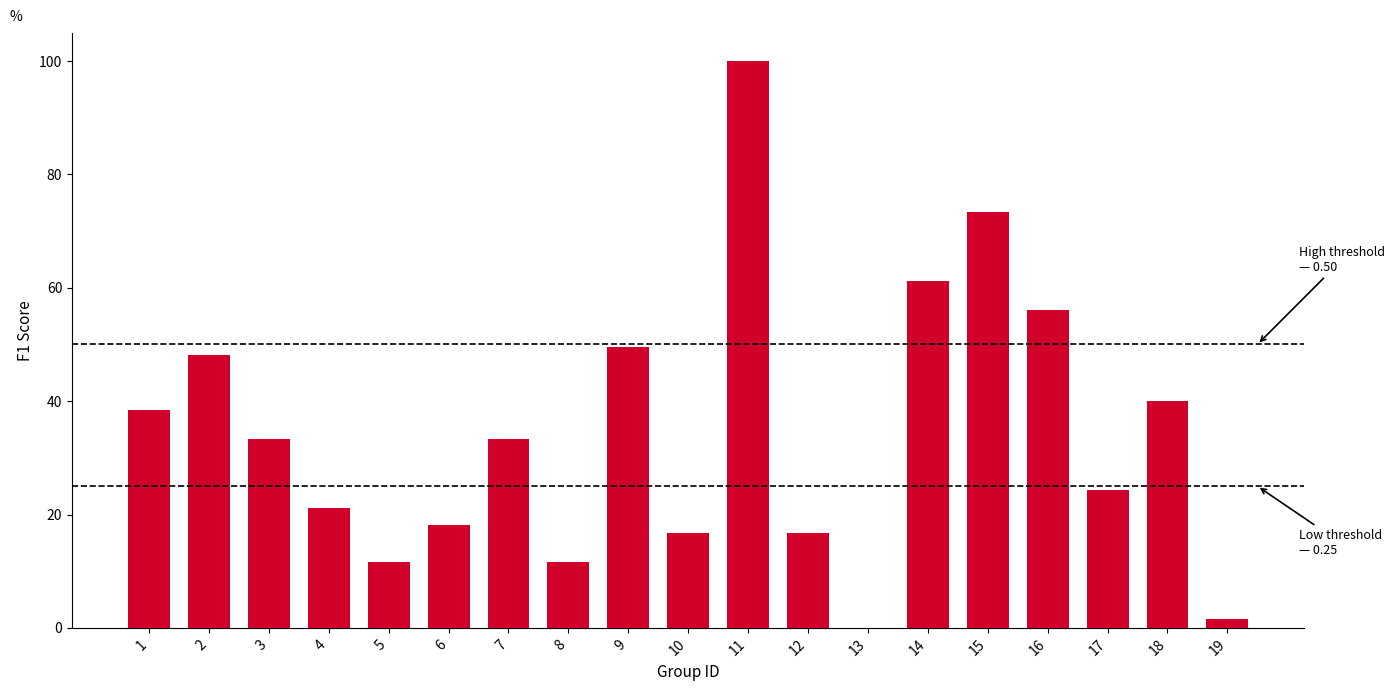

Read the value at 7.

0.3